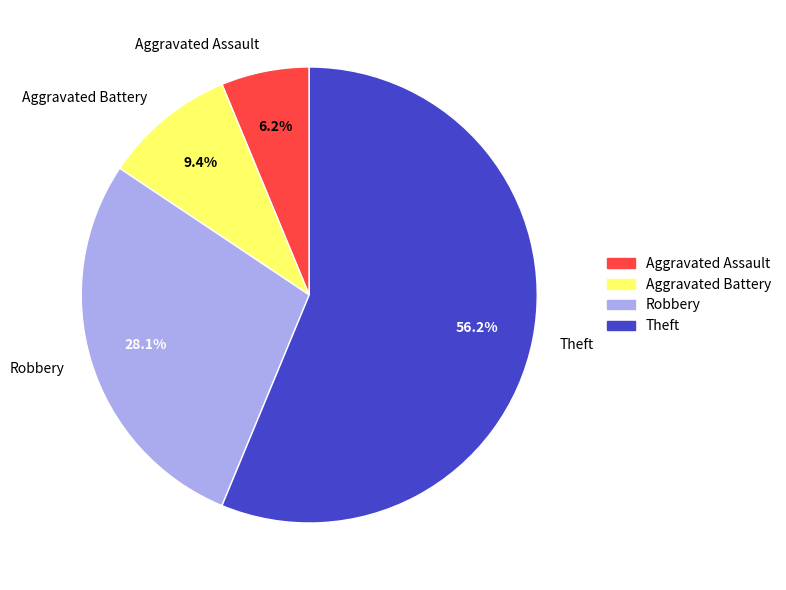

To the nearest percent, what is the difference between the Aggravated Assault and Theft slice percentages?

50%